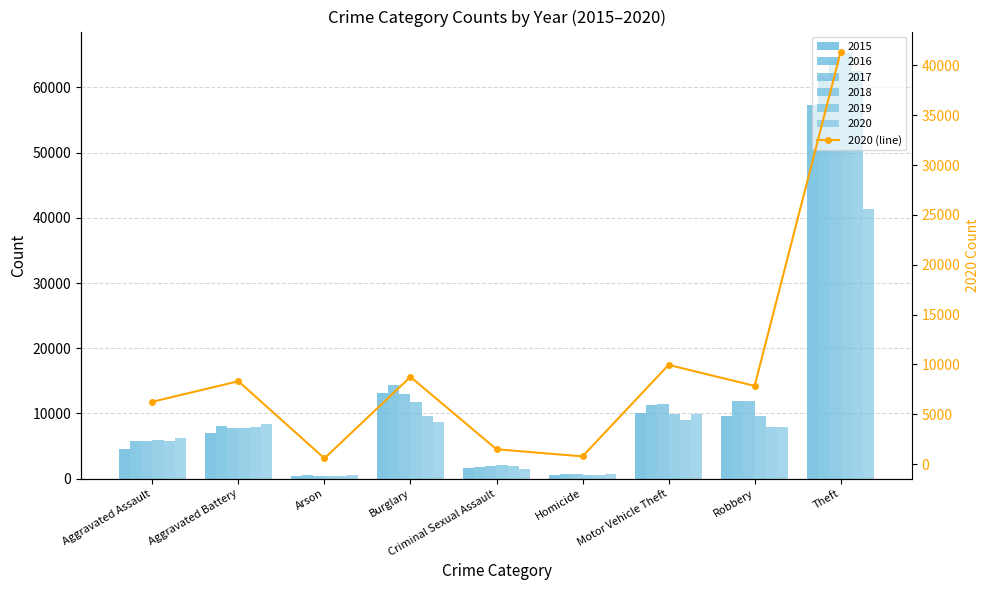

List the labels in order of value, largest first.

Theft, Motor Vehicle Theft, Burglary, Aggravated Battery, Robbery, Aggravated Assault, Criminal Sexual Assault, Homicide, Arson